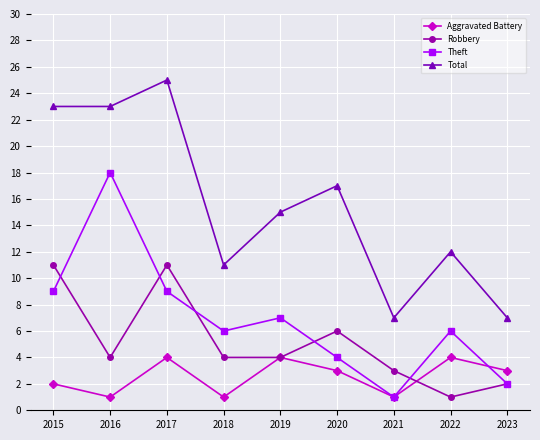

Reading right to left, list all the values displayed in this chart.

Aggravated Battery: 3	4	1	3	4	1	4	1	2
Robbery: 2	1	3	6	4	4	11	4	11
Theft: 2	6	1	4	7	6	9	18	9
Total: 7	12	7	17	15	11	25	23	23